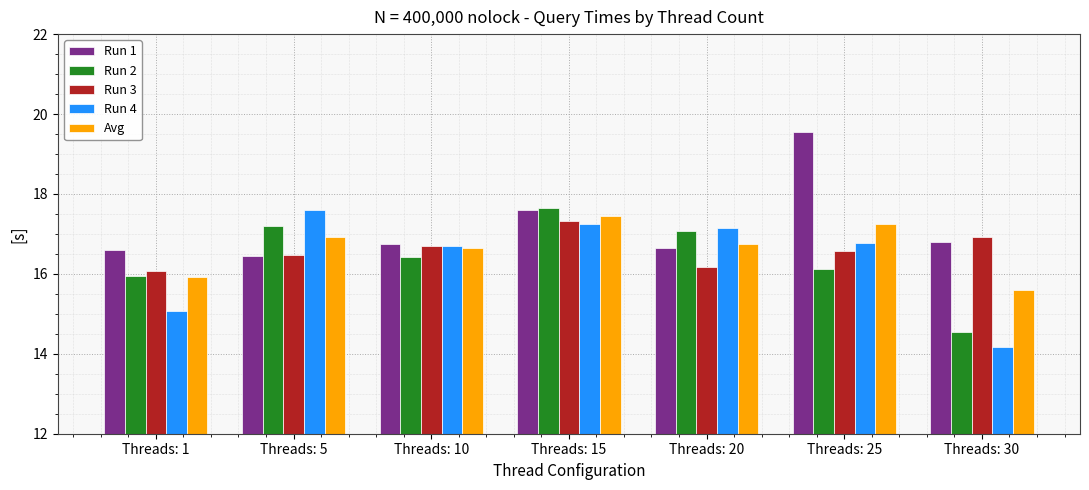

Is the value of Run 3 at Threads: 15 greater than the value of Run 1 at Threads: 5?

Yes